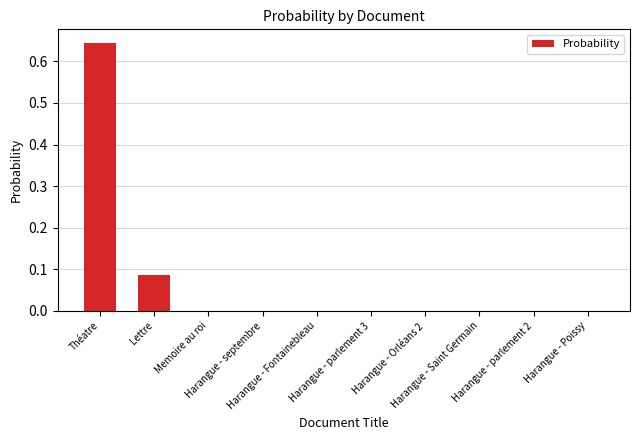

What is the difference between the second highest and minimum values?

0.1